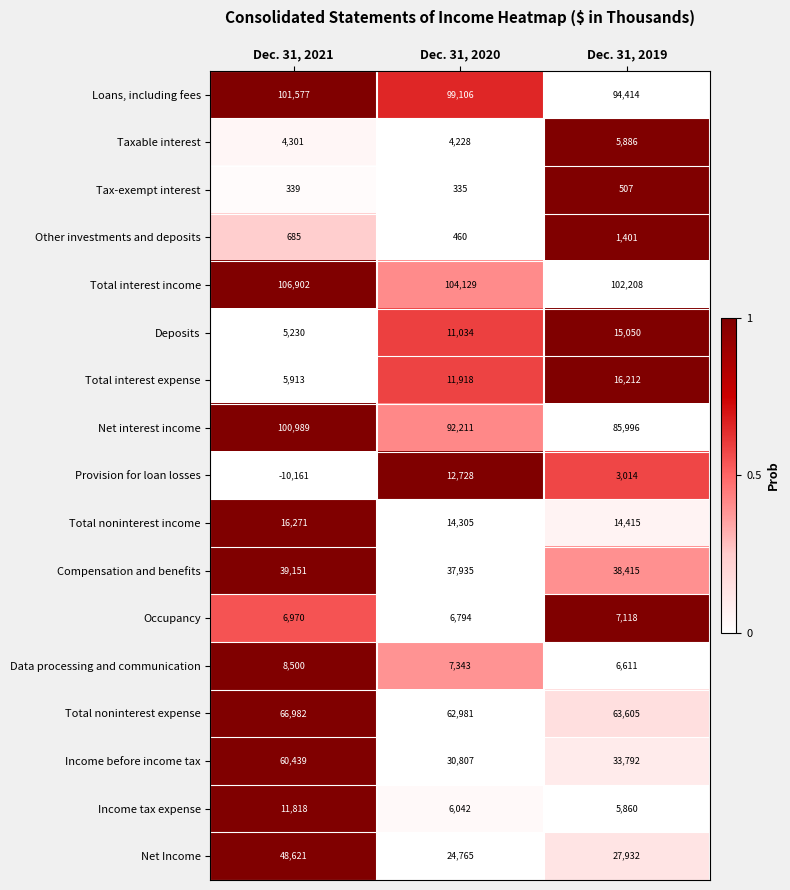

True or false: Total noninterest income has a value of 16271 at Dec. 31, 2021.

True